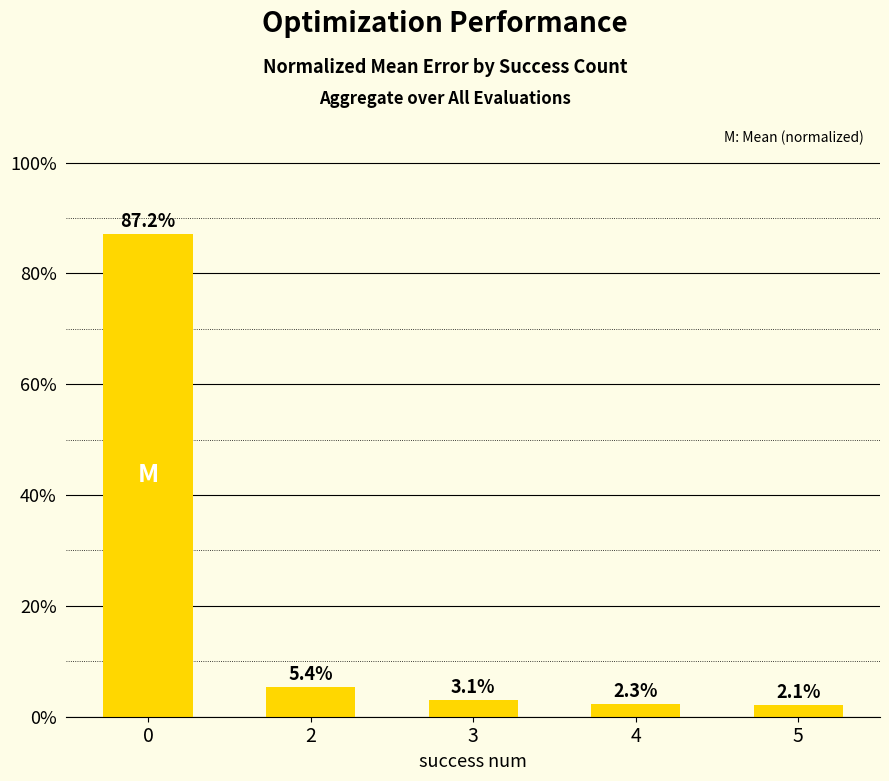

How many data points are above 3?

3